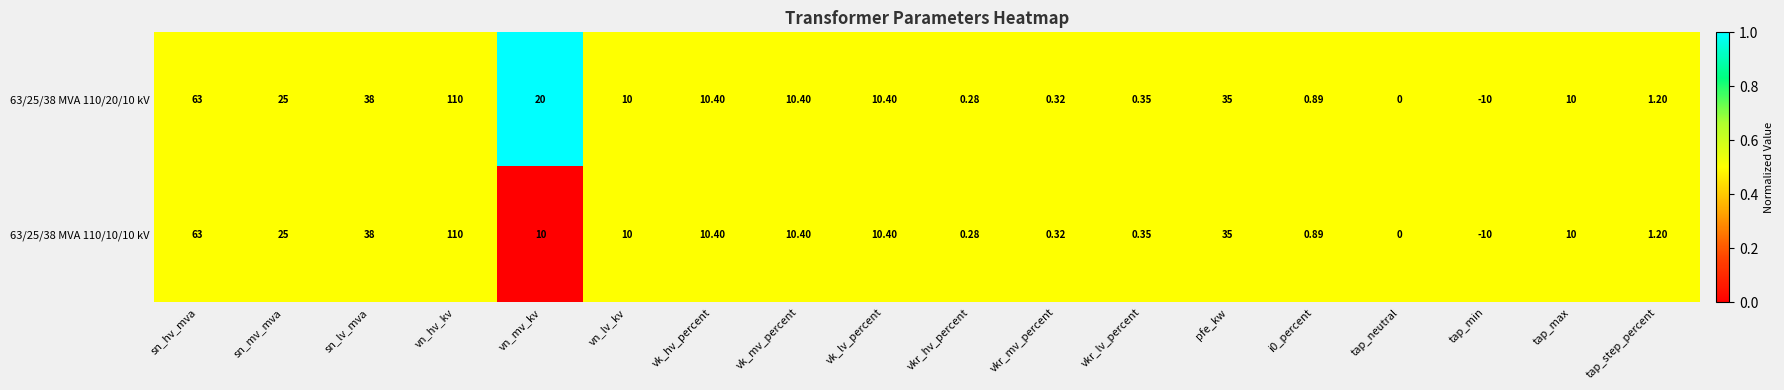

Which category has the highest value in the 63/25/38 MVA 110/10/10 kV series?

vn_hv_kv